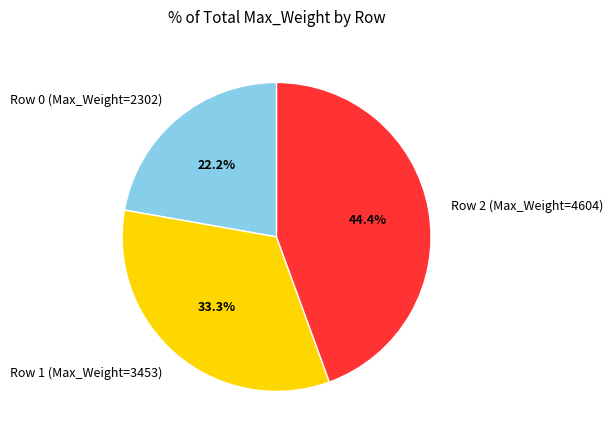

Which category has the biggest portion of the pie?

Row 2 (Max_Weight=4604)